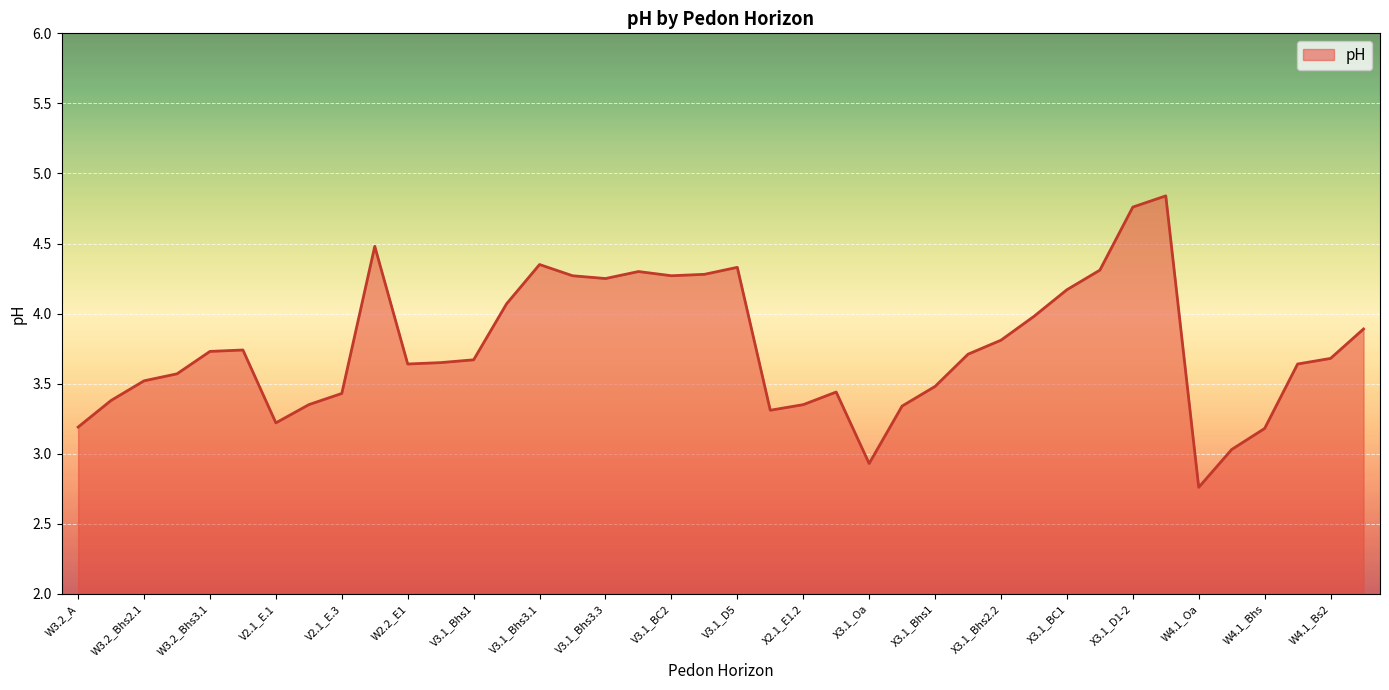

What is the difference between the maximum and minimum values?

2.1